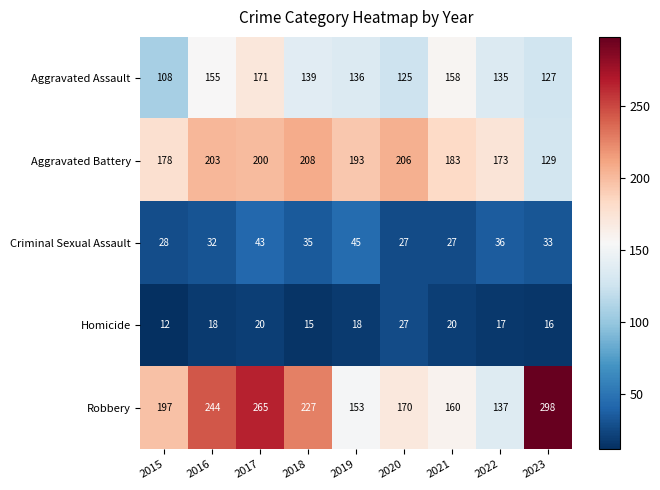

What is the difference between the Aggravated Assault values at 2017 and 2015?

63